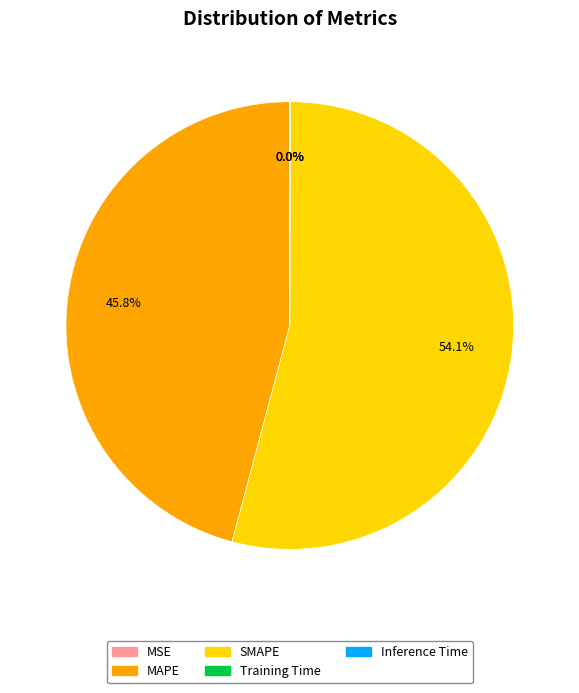

Combined, what portion of the pie is MAPE and SMAPE?

100.0%